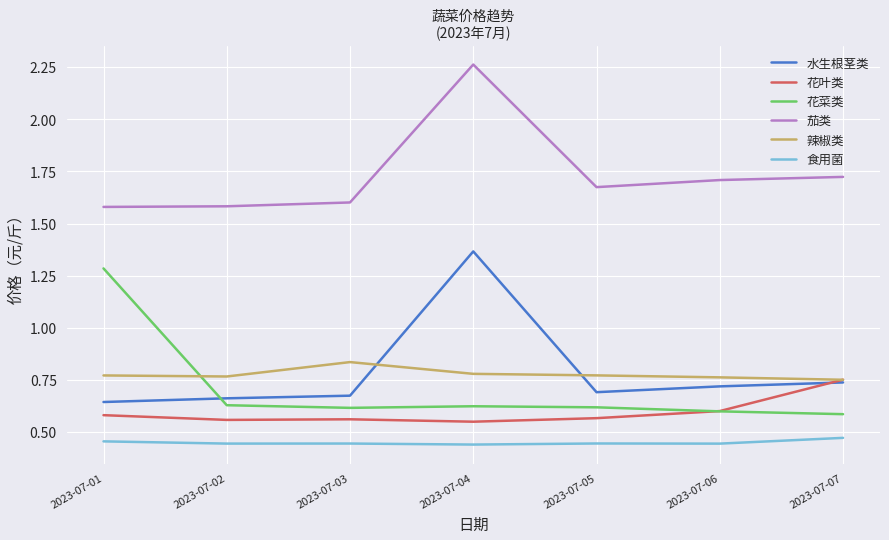

At which label does 茄类 reach its peak?

2023-07-04